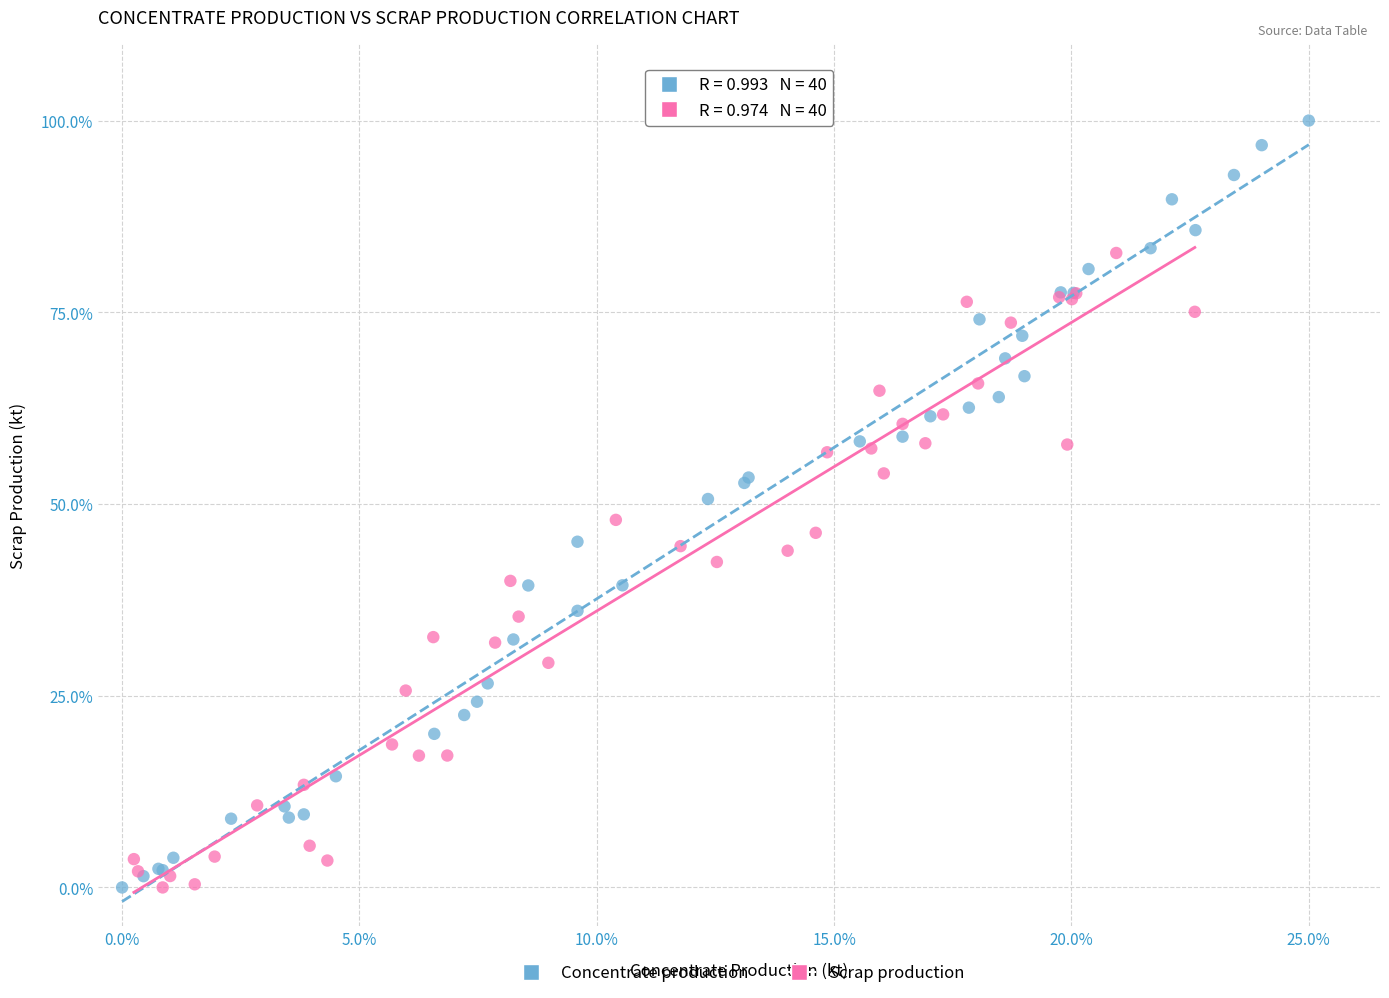

What are all the series names shown in the legend?

Concentrate production, Scrap production